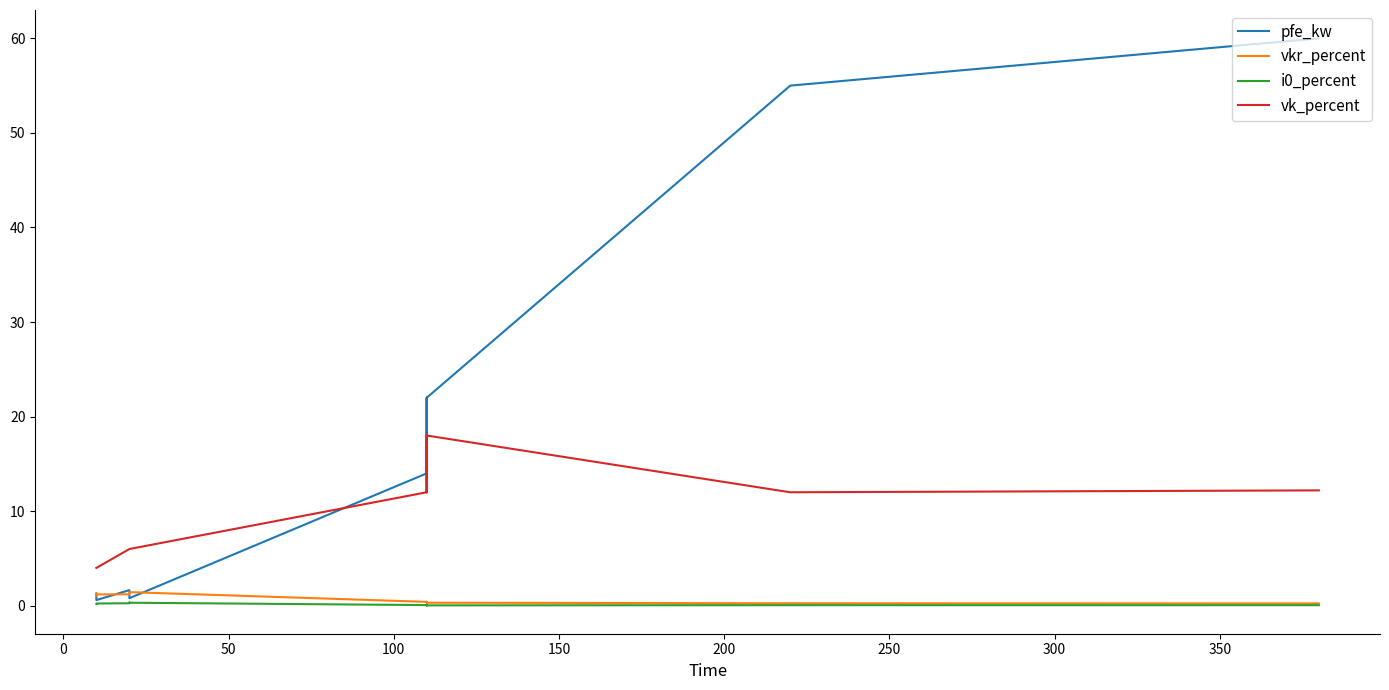

How many categories are shown in the chart?

14